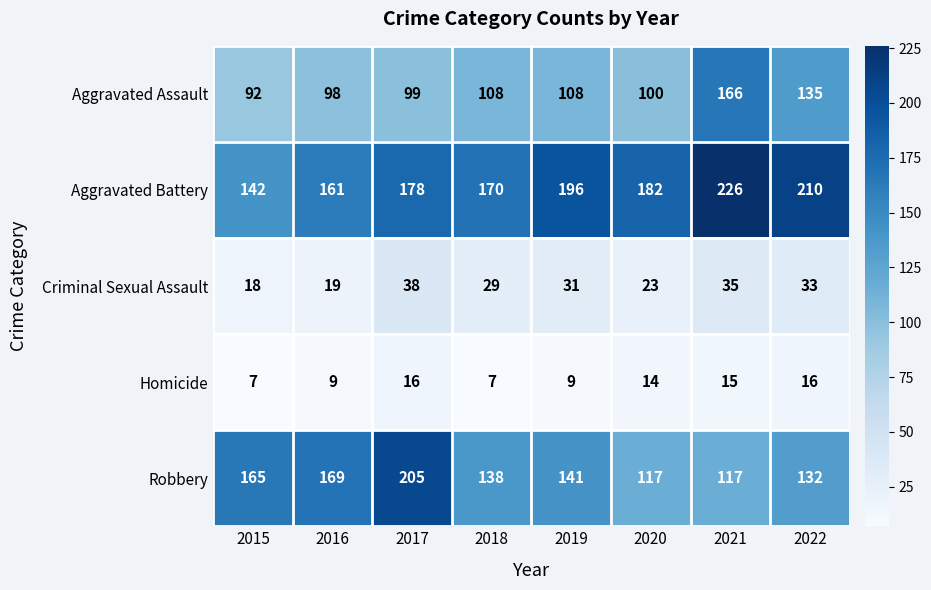

List the series in order of their peak value, highest first.

Aggravated Battery, Robbery, Aggravated Assault, Criminal Sexual Assault, Homicide